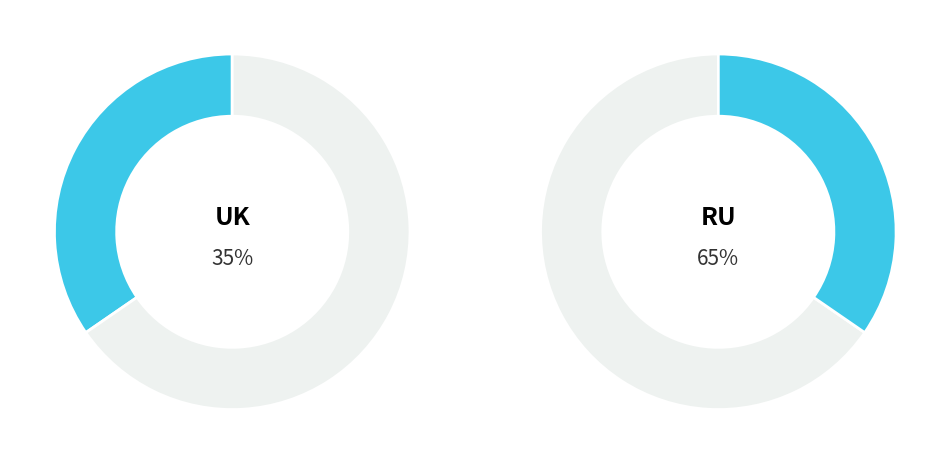

How many slices are in this pie chart?

4